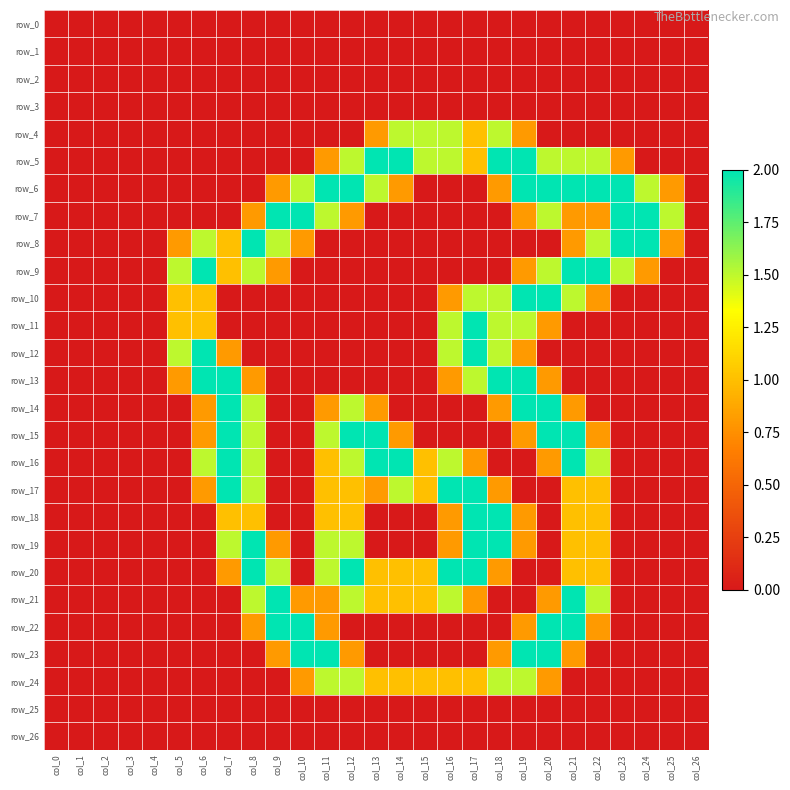

Reading right to left, list all the values displayed in this chart.

row_0: col_26=0.0	col_25=0.0	col_24=0.0	col_23=0.0	col_22=0.0	col_21=0.0	col_20=0.0	col_19=0.0	col_18=0.0	col_17=0.0	col_16=0.0	col_15=0.0	col_14=0.0	col_13=0.0	col_12=0.0	col_11=0.0	col_10=0.0	col_9=0.0	col_8=0.0	col_7=0.0	col_6=0.0	col_5=0.0	col_4=0.0	col_3=0.0	col_2=0.0	col_1=0.0	col_0=0.0
row_1: col_26=0.0	col_25=0.0	col_24=0.0	col_23=0.0	col_22=0.0	col_21=0.0	col_20=0.0	col_19=0.0	col_18=0.0	col_17=0.0	col_16=0.0	col_15=0.0	col_14=0.0	col_13=0.0	col_12=0.0	col_11=0.0	col_10=0.0	col_9=0.0	col_8=0.0	col_7=0.0	col_6=0.0	col_5=0.0	col_4=0.0	col_3=0.0	col_2=0.0	col_1=0.0	col_0=0.0
row_2: col_26=0.0	col_25=0.0	col_24=0.0	col_23=0.0	col_22=0.0	col_21=0.0	col_20=0.0	col_19=0.0	col_18=0.0	col_17=0.0	col_16=0.0	col_15=0.0	col_14=0.0	col_13=0.0	col_12=0.0	col_11=0.0	col_10=0.0	col_9=0.0	col_8=0.0	col_7=0.0	col_6=0.0	col_5=0.0	col_4=0.0	col_3=0.0	col_2=0.0	col_1=0.0	col_0=0.0
row_3: col_26=0.0	col_25=0.0	col_24=0.0	col_23=0.0	col_22=0.0	col_21=0.0	col_20=0.0	col_19=0.0	col_18=0.0	col_17=0.0	col_16=0.0	col_15=0.0	col_14=0.0	col_13=0.0	col_12=0.0	col_11=0.0	col_10=0.0	col_9=0.0	col_8=0.0	col_7=0.0	col_6=0.0	col_5=0.0	col_4=0.0	col_3=0.0	col_2=0.0	col_1=0.0	col_0=0.0
row_4: col_26=0.0	col_25=0.0	col_24=0.0	col_23=0.0	col_22=0.0	col_21=0.0	col_20=0.0	col_19=0.8	col_18=1.5	col_17=1.0	col_16=1.5	col_15=1.5	col_14=1.5	col_13=0.8	col_12=0.0	col_11=0.0	col_10=0.0	col_9=0.0	col_8=0.0	col_7=0.0	col_6=0.0	col_5=0.0	col_4=0.0	col_3=0.0	col_2=0.0	col_1=0.0	col_0=0.0
row_5: col_26=0.0	col_25=0.0	col_24=0.0	col_23=0.8	col_22=1.5	col_21=1.5	col_20=1.5	col_19=2.0	col_18=2.0	col_17=1.0	col_16=1.5	col_15=1.5	col_14=2.0	col_13=2.0	col_12=1.5	col_11=0.8	col_10=0.0	col_9=0.0	col_8=0.0	col_7=0.0	col_6=0.0	col_5=0.0	col_4=0.0	col_3=0.0	col_2=0.0	col_1=0.0	col_0=0.0
row_6: col_26=0.0	col_25=0.8	col_24=1.5	col_23=2.0	col_22=2.0	col_21=2.0	col_20=2.0	col_19=2.0	col_18=0.8	col_17=0.0	col_16=0.0	col_15=0.0	col_14=0.8	col_13=1.5	col_12=2.0	col_11=2.0	col_10=1.5	col_9=0.8	col_8=0.0	col_7=0.0	col_6=0.0	col_5=0.0	col_4=0.0	col_3=0.0	col_2=0.0	col_1=0.0	col_0=0.0
row_7: col_26=0.0	col_25=1.5	col_24=2.0	col_23=2.0	col_22=0.8	col_21=0.8	col_20=1.5	col_19=0.8	col_18=0.0	col_17=0.0	col_16=0.0	col_15=0.0	col_14=0.0	col_13=0.0	col_12=0.8	col_11=1.5	col_10=2.0	col_9=2.0	col_8=0.8	col_7=0.0	col_6=0.0	col_5=0.0	col_4=0.0	col_3=0.0	col_2=0.0	col_1=0.0	col_0=0.0
row_8: col_26=0.0	col_25=0.8	col_24=2.0	col_23=2.0	col_22=1.5	col_21=0.8	col_20=0.0	col_19=0.0	col_18=0.0	col_17=0.0	col_16=0.0	col_15=0.0	col_14=0.0	col_13=0.0	col_12=0.0	col_11=0.0	col_10=0.8	col_9=1.5	col_8=2.0	col_7=1.0	col_6=1.5	col_5=0.8	col_4=0.0	col_3=0.0	col_2=0.0	col_1=0.0	col_0=0.0
row_9: col_26=0.0	col_25=0.0	col_24=0.8	col_23=1.5	col_22=2.0	col_21=2.0	col_20=1.5	col_19=0.8	col_18=0.0	col_17=0.0	col_16=0.0	col_15=0.0	col_14=0.0	col_13=0.0	col_12=0.0	col_11=0.0	col_10=0.0	col_9=0.8	col_8=1.5	col_7=1.0	col_6=2.0	col_5=1.5	col_4=0.0	col_3=0.0	col_2=0.0	col_1=0.0	col_0=0.0
row_10: col_26=0.0	col_25=0.0	col_24=0.0	col_23=0.0	col_22=0.8	col_21=1.5	col_20=2.0	col_19=2.0	col_18=1.5	col_17=1.5	col_16=0.8	col_15=0.0	col_14=0.0	col_13=0.0	col_12=0.0	col_11=0.0	col_10=0.0	col_9=0.0	col_8=0.0	col_7=0.0	col_6=1.0	col_5=1.0	col_4=0.0	col_3=0.0	col_2=0.0	col_1=0.0	col_0=0.0
row_11: col_26=0.0	col_25=0.0	col_24=0.0	col_23=0.0	col_22=0.0	col_21=0.0	col_20=0.8	col_19=1.5	col_18=1.5	col_17=2.0	col_16=1.5	col_15=0.0	col_14=0.0	col_13=0.0	col_12=0.0	col_11=0.0	col_10=0.0	col_9=0.0	col_8=0.0	col_7=0.0	col_6=1.0	col_5=1.0	col_4=0.0	col_3=0.0	col_2=0.0	col_1=0.0	col_0=0.0
row_12: col_26=0.0	col_25=0.0	col_24=0.0	col_23=0.0	col_22=0.0	col_21=0.0	col_20=0.0	col_19=0.8	col_18=1.5	col_17=2.0	col_16=1.5	col_15=0.0	col_14=0.0	col_13=0.0	col_12=0.0	col_11=0.0	col_10=0.0	col_9=0.0	col_8=0.0	col_7=0.8	col_6=2.0	col_5=1.5	col_4=0.0	col_3=0.0	col_2=0.0	col_1=0.0	col_0=0.0
row_13: col_26=0.0	col_25=0.0	col_24=0.0	col_23=0.0	col_22=0.0	col_21=0.0	col_20=0.8	col_19=2.0	col_18=2.0	col_17=1.5	col_16=0.8	col_15=0.0	col_14=0.0	col_13=0.0	col_12=0.0	col_11=0.0	col_10=0.0	col_9=0.0	col_8=0.8	col_7=2.0	col_6=2.0	col_5=0.8	col_4=0.0	col_3=0.0	col_2=0.0	col_1=0.0	col_0=0.0
row_14: col_26=0.0	col_25=0.0	col_24=0.0	col_23=0.0	col_22=0.0	col_21=0.8	col_20=2.0	col_19=2.0	col_18=0.8	col_17=0.0	col_16=0.0	col_15=0.0	col_14=0.0	col_13=0.8	col_12=1.5	col_11=0.8	col_10=0.0	col_9=0.0	col_8=1.5	col_7=2.0	col_6=0.8	col_5=0.0	col_4=0.0	col_3=0.0	col_2=0.0	col_1=0.0	col_0=0.0
row_15: col_26=0.0	col_25=0.0	col_24=0.0	col_23=0.0	col_22=0.8	col_21=2.0	col_20=2.0	col_19=0.8	col_18=0.0	col_17=0.0	col_16=0.0	col_15=0.0	col_14=0.8	col_13=2.0	col_12=2.0	col_11=1.5	col_10=0.0	col_9=0.0	col_8=1.5	col_7=2.0	col_6=0.8	col_5=0.0	col_4=0.0	col_3=0.0	col_2=0.0	col_1=0.0	col_0=0.0
row_16: col_26=0.0	col_25=0.0	col_24=0.0	col_23=0.0	col_22=1.5	col_21=2.0	col_20=0.8	col_19=0.0	col_18=0.0	col_17=0.8	col_16=1.5	col_15=1.0	col_14=2.0	col_13=2.0	col_12=1.5	col_11=1.0	col_10=0.0	col_9=0.0	col_8=1.5	col_7=2.0	col_6=1.5	col_5=0.0	col_4=0.0	col_3=0.0	col_2=0.0	col_1=0.0	col_0=0.0
row_17: col_26=0.0	col_25=0.0	col_24=0.0	col_23=0.0	col_22=1.0	col_21=1.0	col_20=0.0	col_19=0.0	col_18=0.8	col_17=2.0	col_16=2.0	col_15=1.0	col_14=1.5	col_13=0.8	col_12=1.0	col_11=1.0	col_10=0.0	col_9=0.0	col_8=1.5	col_7=2.0	col_6=0.8	col_5=0.0	col_4=0.0	col_3=0.0	col_2=0.0	col_1=0.0	col_0=0.0
row_18: col_26=0.0	col_25=0.0	col_24=0.0	col_23=0.0	col_22=1.0	col_21=1.0	col_20=0.0	col_19=0.8	col_18=2.0	col_17=2.0	col_16=0.8	col_15=0.0	col_14=0.0	col_13=0.0	col_12=1.0	col_11=1.0	col_10=0.0	col_9=0.0	col_8=1.0	col_7=1.0	col_6=0.0	col_5=0.0	col_4=0.0	col_3=0.0	col_2=0.0	col_1=0.0	col_0=0.0
row_19: col_26=0.0	col_25=0.0	col_24=0.0	col_23=0.0	col_22=1.0	col_21=1.0	col_20=0.0	col_19=0.8	col_18=2.0	col_17=2.0	col_16=0.8	col_15=0.0	col_14=0.0	col_13=0.0	col_12=1.5	col_11=1.5	col_10=0.0	col_9=0.8	col_8=2.0	col_7=1.5	col_6=0.0	col_5=0.0	col_4=0.0	col_3=0.0	col_2=0.0	col_1=0.0	col_0=0.0
row_20: col_26=0.0	col_25=0.0	col_24=0.0	col_23=0.0	col_22=1.0	col_21=1.0	col_20=0.0	col_19=0.0	col_18=0.8	col_17=2.0	col_16=2.0	col_15=1.0	col_14=1.0	col_13=1.0	col_12=2.0	col_11=1.5	col_10=0.0	col_9=1.5	col_8=2.0	col_7=0.8	col_6=0.0	col_5=0.0	col_4=0.0	col_3=0.0	col_2=0.0	col_1=0.0	col_0=0.0
row_21: col_26=0.0	col_25=0.0	col_24=0.0	col_23=0.0	col_22=1.5	col_21=2.0	col_20=0.8	col_19=0.0	col_18=0.0	col_17=0.8	col_16=1.5	col_15=1.0	col_14=1.0	col_13=1.0	col_12=1.5	col_11=0.8	col_10=0.8	col_9=2.0	col_8=1.5	col_7=0.0	col_6=0.0	col_5=0.0	col_4=0.0	col_3=0.0	col_2=0.0	col_1=0.0	col_0=0.0
row_22: col_26=0.0	col_25=0.0	col_24=0.0	col_23=0.0	col_22=0.8	col_21=2.0	col_20=2.0	col_19=0.8	col_18=0.0	col_17=0.0	col_16=0.0	col_15=0.0	col_14=0.0	col_13=0.0	col_12=0.0	col_11=0.8	col_10=2.0	col_9=2.0	col_8=0.8	col_7=0.0	col_6=0.0	col_5=0.0	col_4=0.0	col_3=0.0	col_2=0.0	col_1=0.0	col_0=0.0
row_23: col_26=0.0	col_25=0.0	col_24=0.0	col_23=0.0	col_22=0.0	col_21=0.8	col_20=2.0	col_19=2.0	col_18=0.8	col_17=0.0	col_16=0.0	col_15=0.0	col_14=0.0	col_13=0.0	col_12=0.8	col_11=2.0	col_10=2.0	col_9=0.8	col_8=0.0	col_7=0.0	col_6=0.0	col_5=0.0	col_4=0.0	col_3=0.0	col_2=0.0	col_1=0.0	col_0=0.0
row_24: col_26=0.0	col_25=0.0	col_24=0.0	col_23=0.0	col_22=0.0	col_21=0.0	col_20=0.8	col_19=1.5	col_18=1.5	col_17=1.0	col_16=1.0	col_15=1.0	col_14=1.0	col_13=1.0	col_12=1.5	col_11=1.5	col_10=0.8	col_9=0.0	col_8=0.0	col_7=0.0	col_6=0.0	col_5=0.0	col_4=0.0	col_3=0.0	col_2=0.0	col_1=0.0	col_0=0.0
row_25: col_26=0.0	col_25=0.0	col_24=0.0	col_23=0.0	col_22=0.0	col_21=0.0	col_20=0.0	col_19=0.0	col_18=0.0	col_17=0.0	col_16=0.0	col_15=0.0	col_14=0.0	col_13=0.0	col_12=0.0	col_11=0.0	col_10=0.0	col_9=0.0	col_8=0.0	col_7=0.0	col_6=0.0	col_5=0.0	col_4=0.0	col_3=0.0	col_2=0.0	col_1=0.0	col_0=0.0
row_26: col_26=0.0	col_25=0.0	col_24=0.0	col_23=0.0	col_22=0.0	col_21=0.0	col_20=0.0	col_19=0.0	col_18=0.0	col_17=0.0	col_16=0.0	col_15=0.0	col_14=0.0	col_13=0.0	col_12=0.0	col_11=0.0	col_10=0.0	col_9=0.0	col_8=0.0	col_7=0.0	col_6=0.0	col_5=0.0	col_4=0.0	col_3=0.0	col_2=0.0	col_1=0.0	col_0=0.0